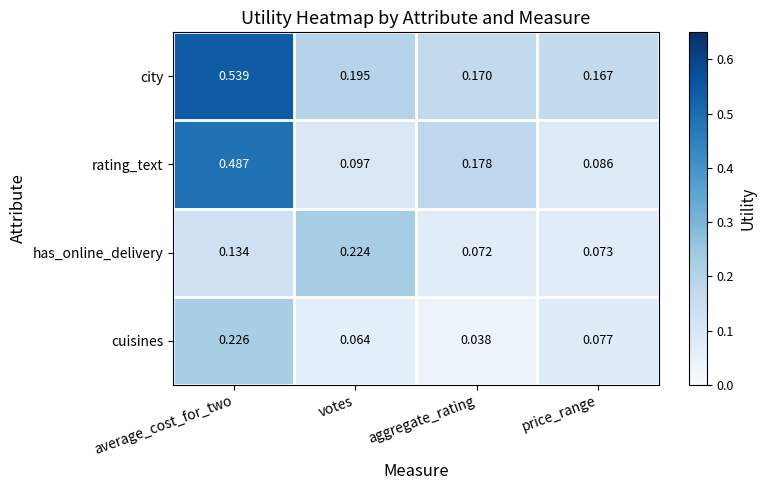

How many series are shown in this chart?

4